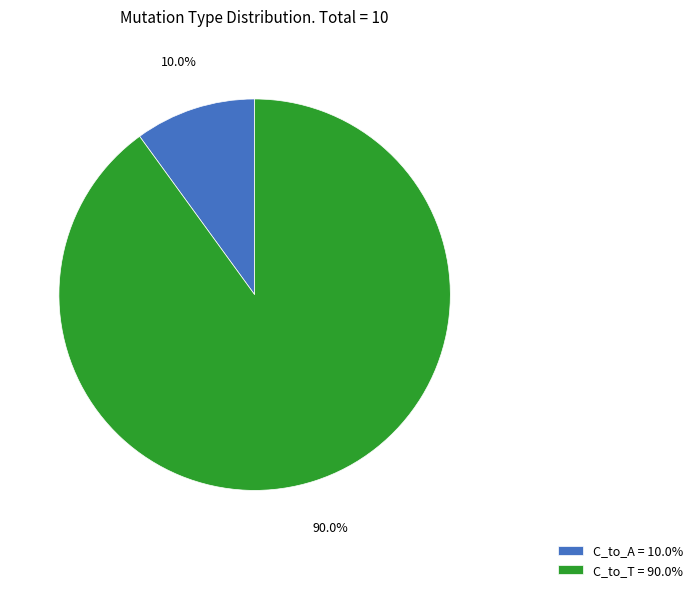

Which category has the smallest portion of the pie?

C_to_A = 10.0%